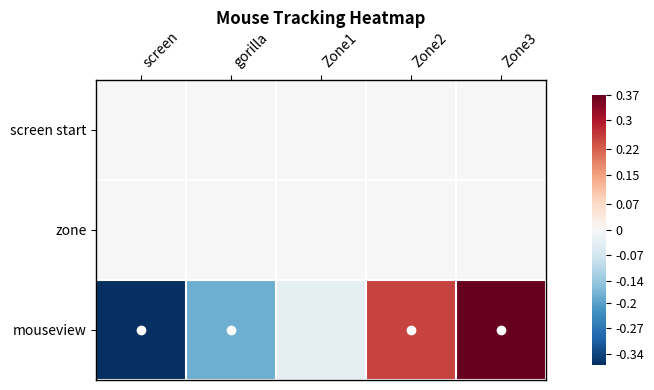

At which category does the chart reach its minimum across all series?

screen